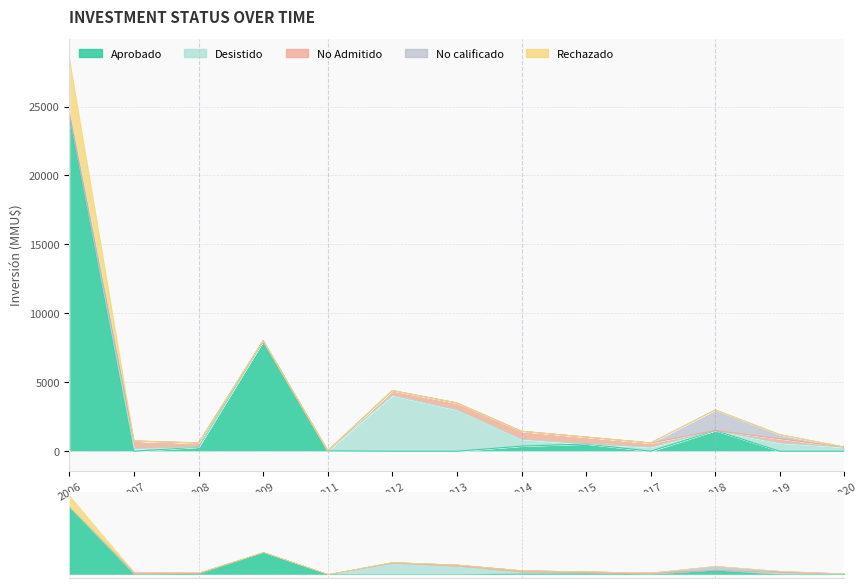

What is the difference between the maximum and minimum values in the Aprobado series?

24272